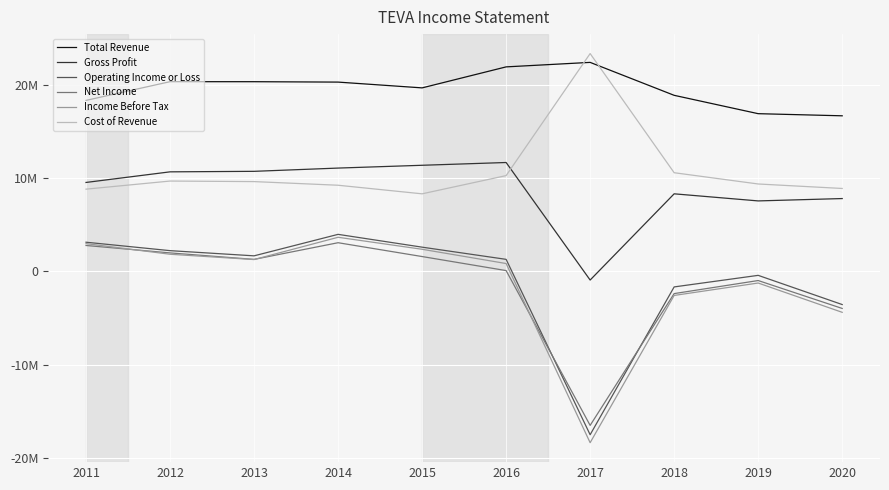

Where is the first local maximum for Gross Profit?

2016